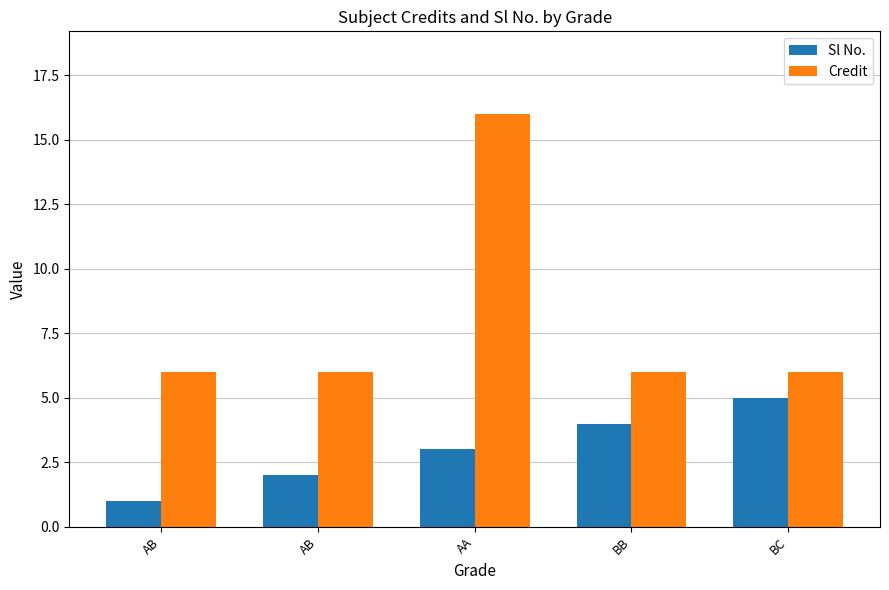

Read the Credit value at AA.

16